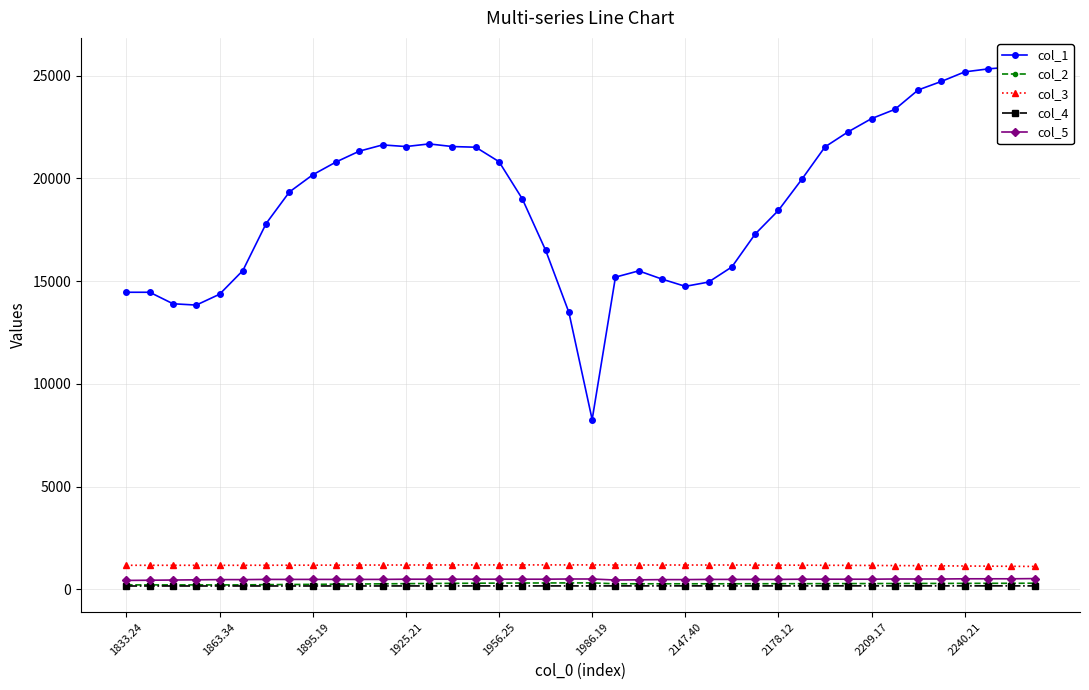

At how many categories does at least one series exceed 3632?

40